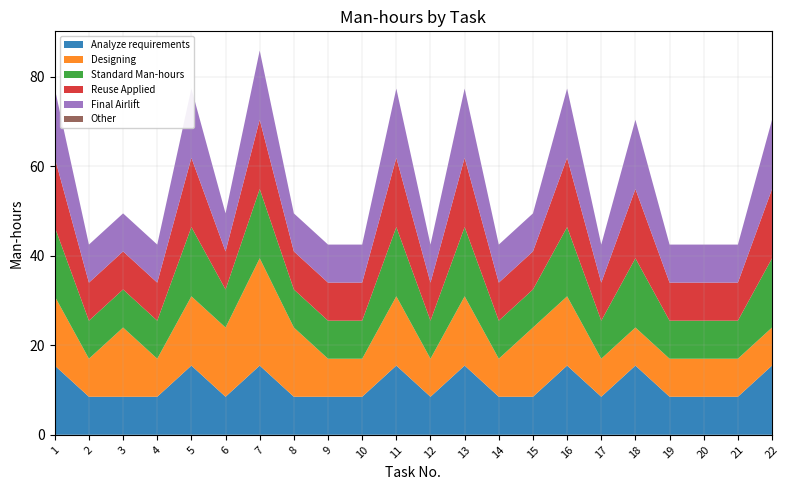

Reading left to right, extract all data points from this chart.

Analyze requirements: 15.5	8.5	8.5	8.5	15.5	8.5	15.5	8.5	8.5	8.5	15.5	8.5	15.5	8.5	8.5	15.5	8.5	15.5	8.5	8.5	8.5	15.5
Designing: 15.5	8.5	15.5	8.5	15.5	15.5	24.0	15.5	8.5	8.5	15.5	8.5	15.5	8.5	15.5	15.5	8.5	8.5	8.5	8.5	8.5	8.5
Standard Man-hours: 15.5	8.5	8.5	8.5	15.5	8.5	15.5	8.5	8.5	8.5	15.5	8.5	15.5	8.5	8.5	15.5	8.5	15.5	8.5	8.5	8.5	15.5
Reuse Applied: 15.5	8.5	8.5	8.5	15.5	8.5	15.5	8.5	8.5	8.5	15.5	8.5	15.5	8.5	8.5	15.5	8.5	15.5	8.5	8.5	8.5	15.5
Final Airlift: 15.5	8.5	8.5	8.5	15.5	8.5	15.5	8.5	8.5	8.5	15.5	8.5	15.5	8.5	8.5	15.5	8.5	15.5	8.5	8.5	8.5	15.5
Other: 0.0	0.0	0.0	0.0	0.0	0.0	0.0	0.0	0.0	0.0	0.0	0.0	0.0	0.0	0.0	0.0	0.0	0.0	0.0	0.0	0.0	0.0